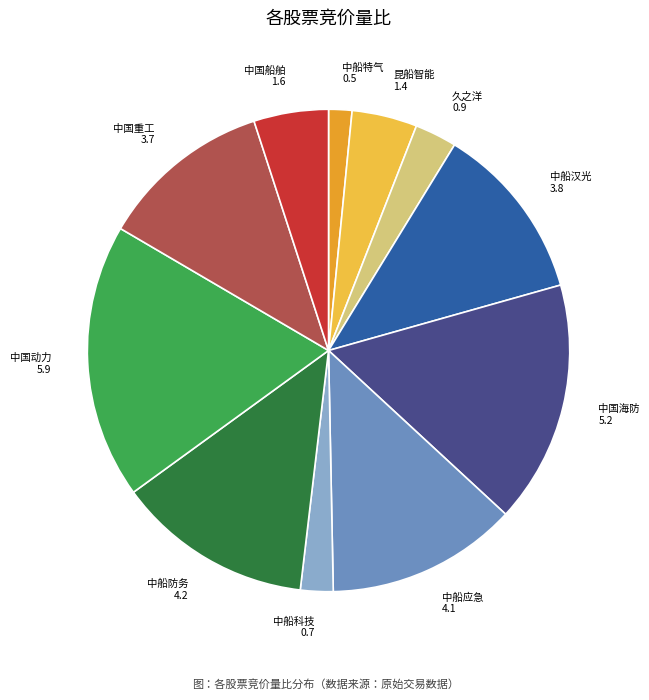

Is there any slice that represents more than half of the pie?

No